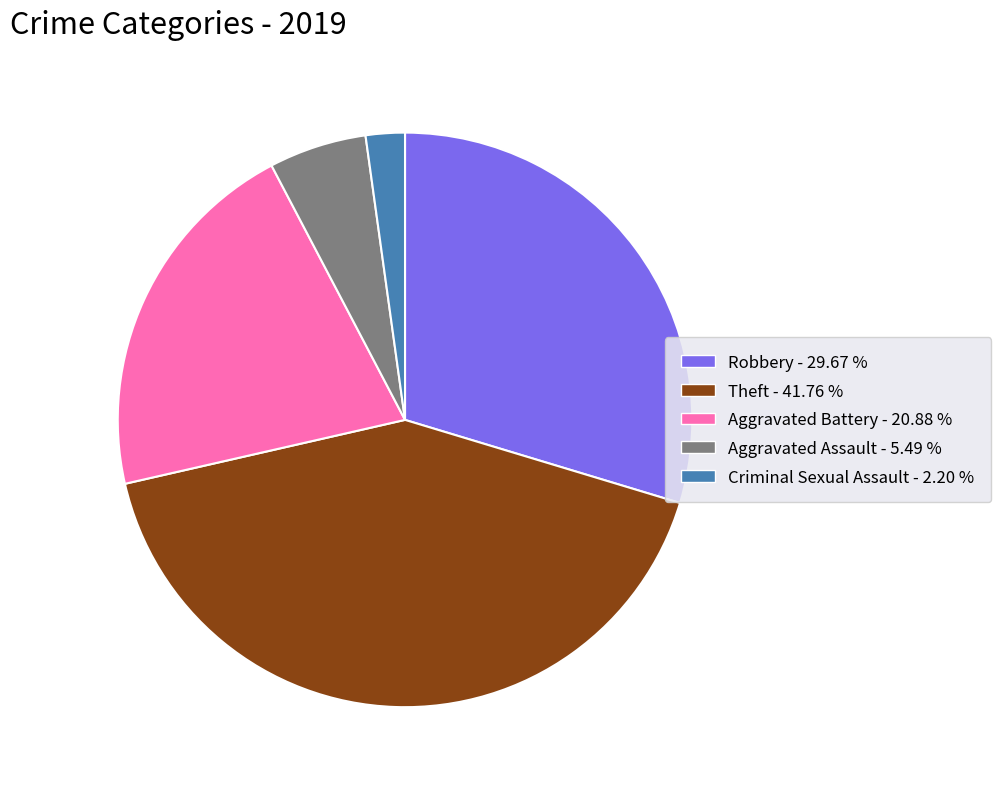

Count the number of slices in the pie.

5